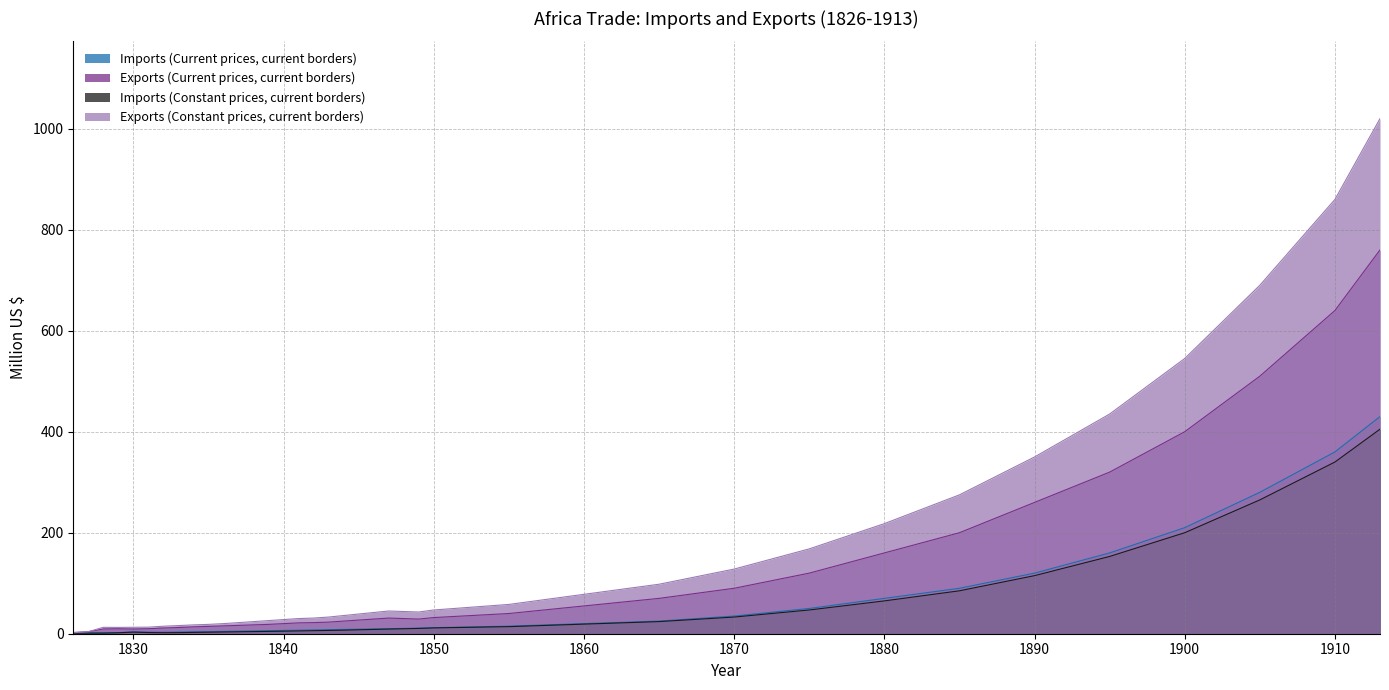

True or false: Imports (Current prices, current borders) and Imports (Constant prices, current borders) cross at least once.

False